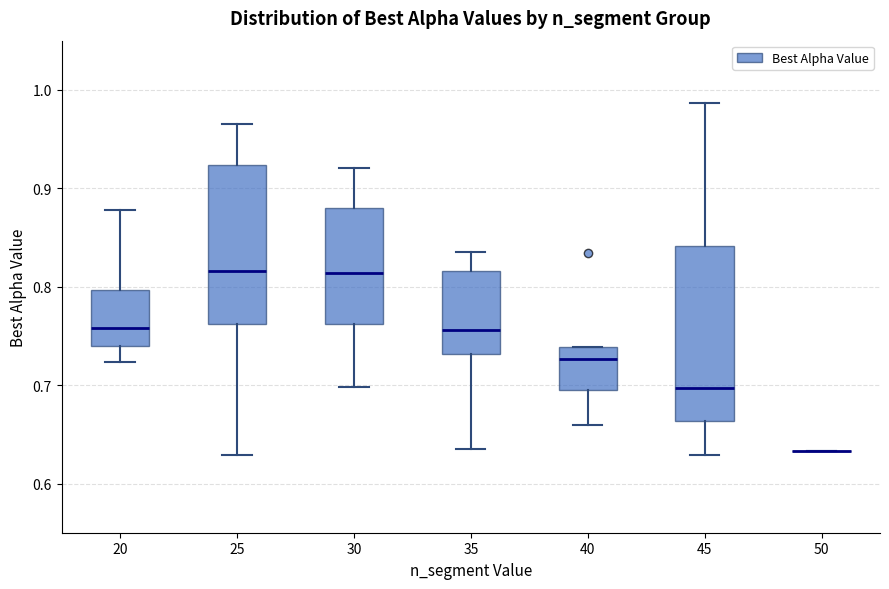

Where is the upper edge of the box at x = 25 on the y-axis? The values are not printed on the chart, so give them approximately, as read against the axis.

0.92